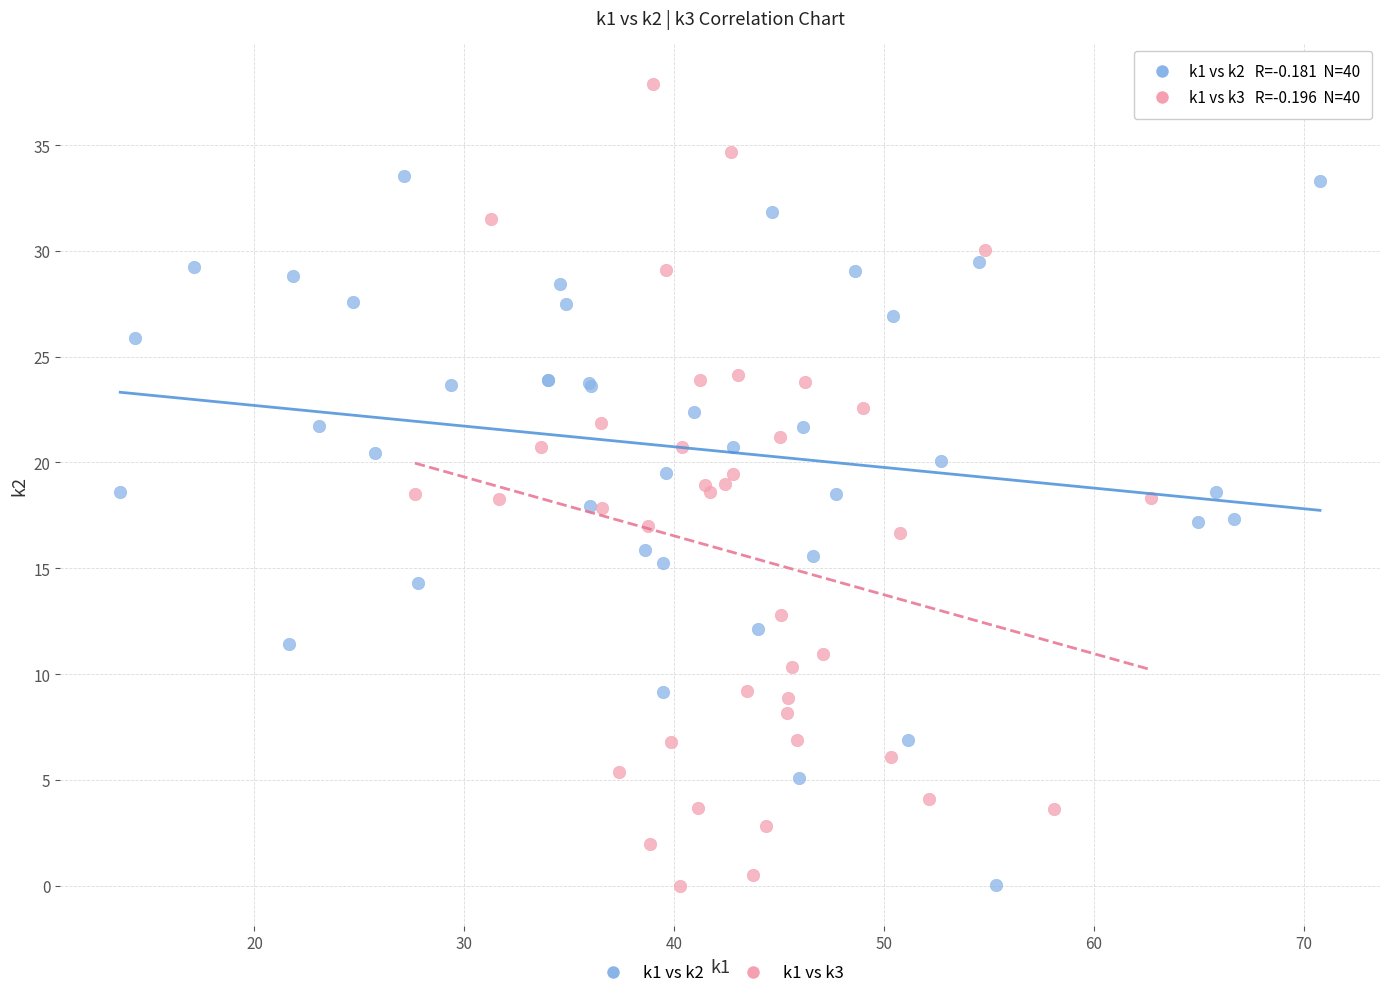

Which series has the largest Y range (max minus min)?

k1 vs k3